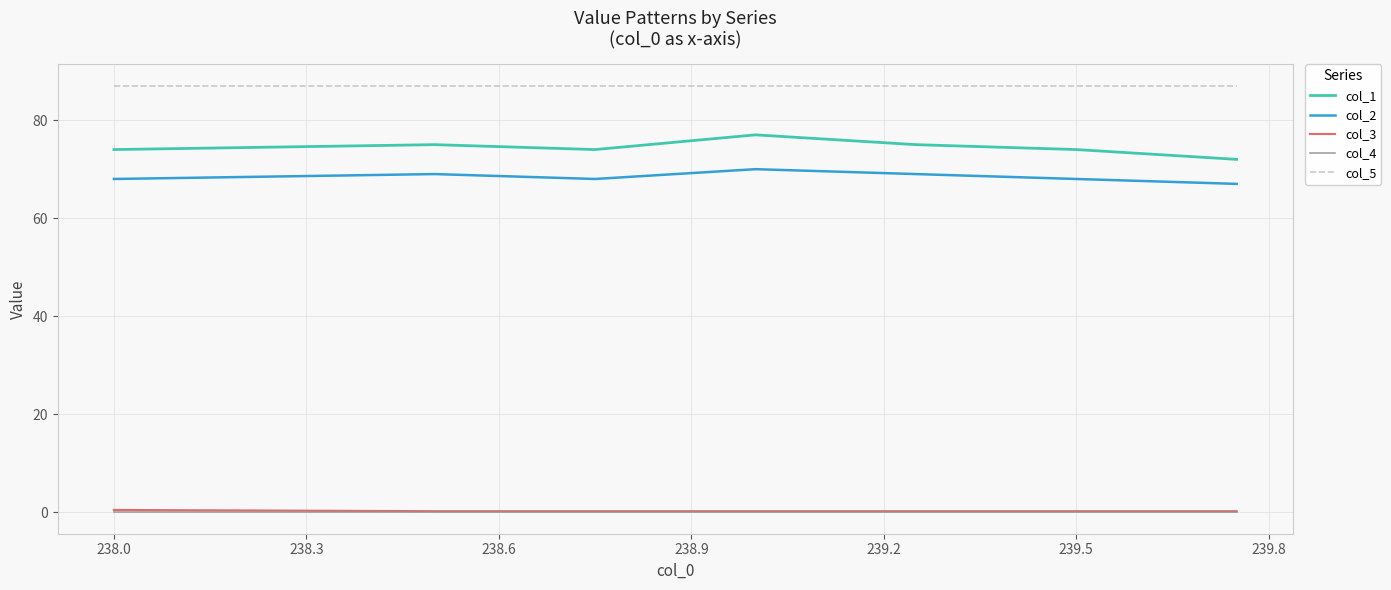

Count the number of categories in the chart.

7